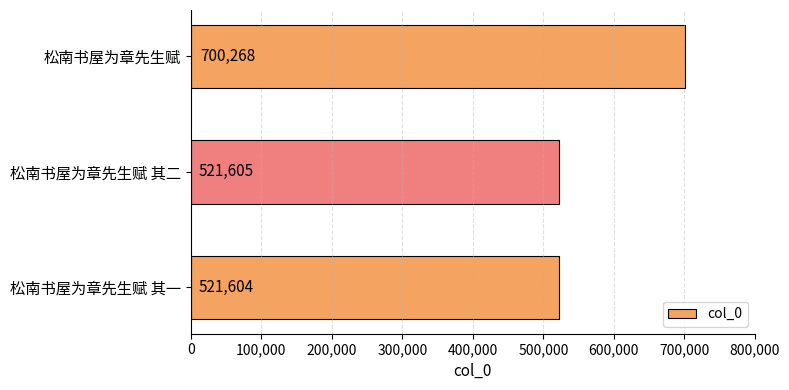

What is the difference between the maximum and second lowest values?

178663